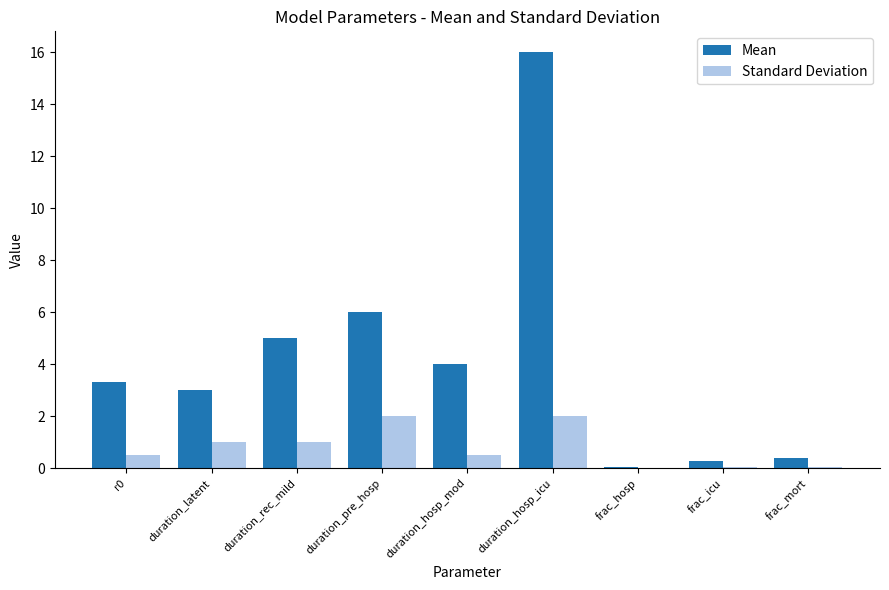

Which series changed the most between duration_latent and frac_icu?

Mean